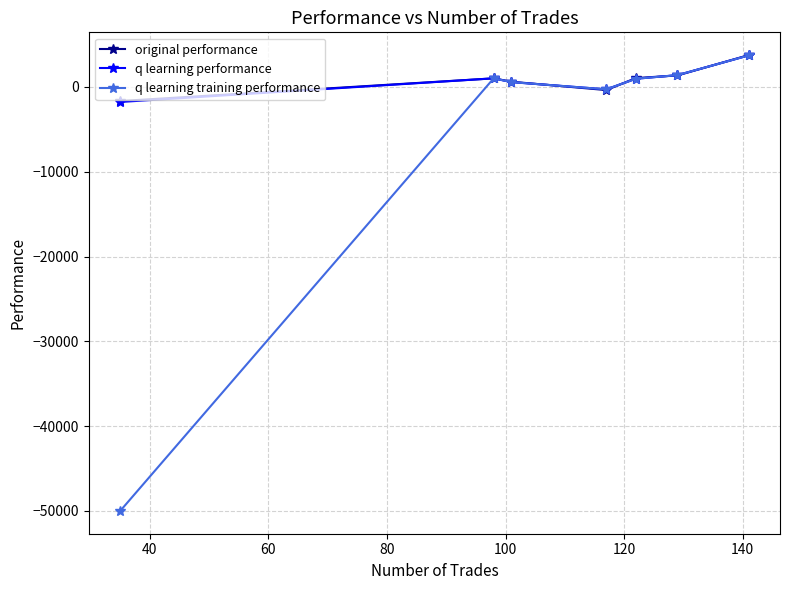

Is this an area chart (filled region under the line)?

No